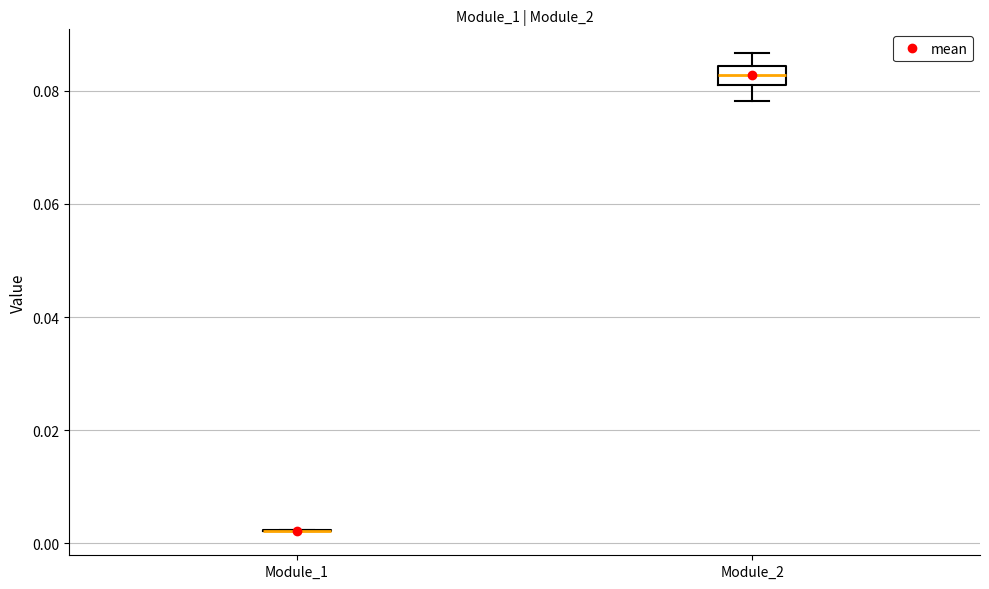

Reading left to right, read every box against the y-axis: the position of its median line, the range the box covers, and the ends of its whiskers. The values are not printed on the chart, so give them approximately, as read against the axis.

Module_1: box collapsed to a line at 0.002, whiskers 0.002 to 0.002
Module_2: median 0.082 (inside the box), box 0.082 to 0.084, whiskers 0.078 to 0.086